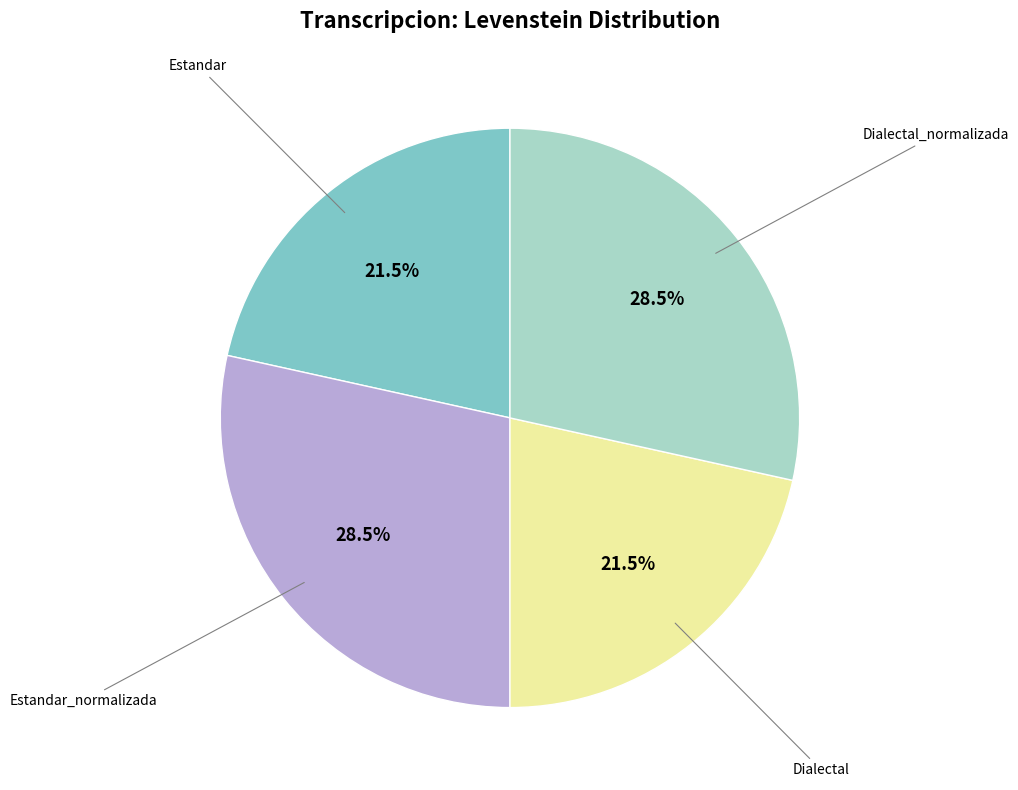

Is there any slice that represents more than half of the pie?

No